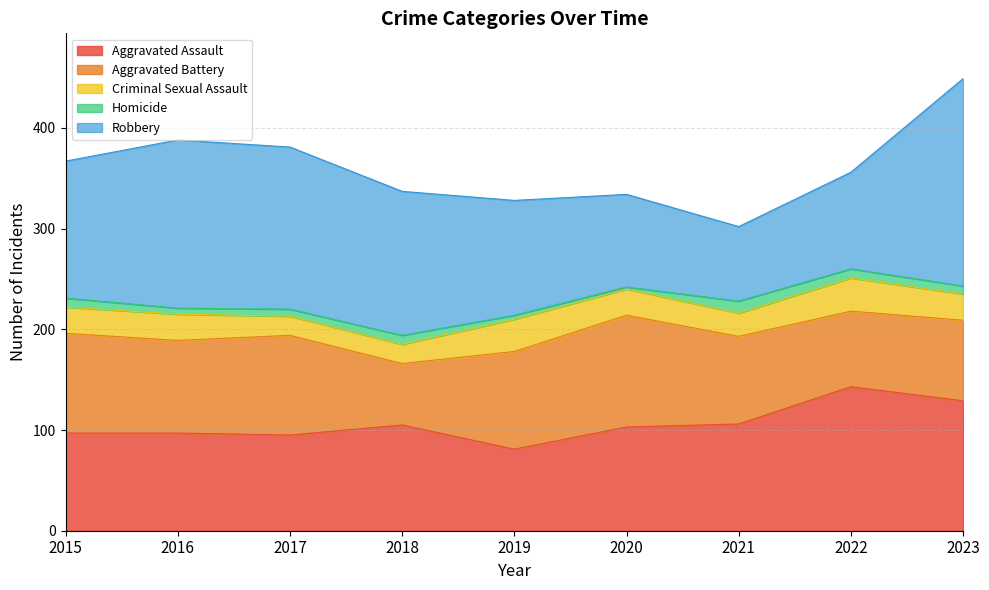

In Criminal Sexual Assault, how many points are higher than both neighbors (excluding endpoints)?

2